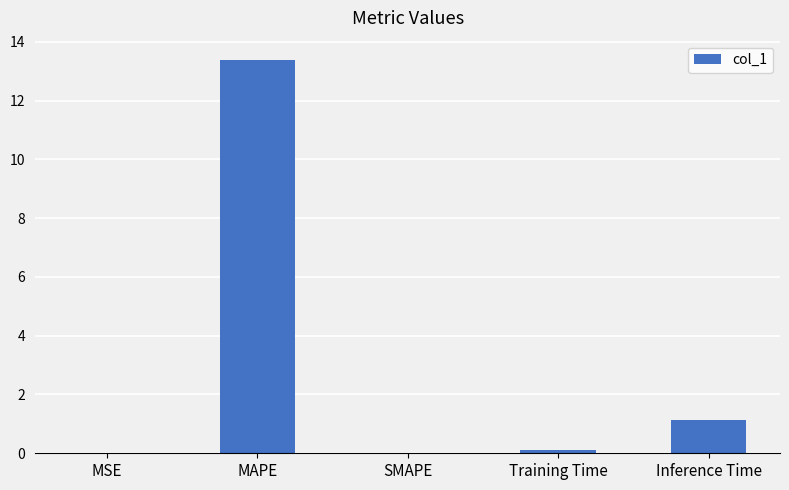

What is the change in value from MSE to MAPE?

+13.3